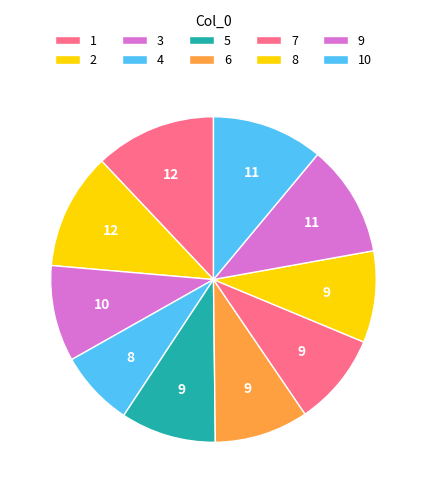

How many slices are in this pie chart?

10